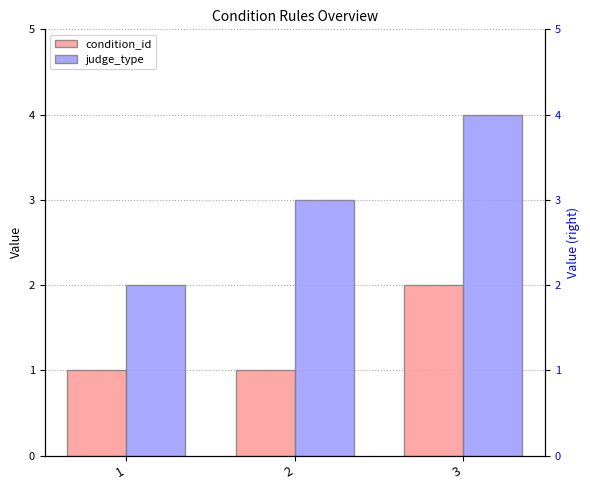

Which series has the widest spread of values?

judge_type